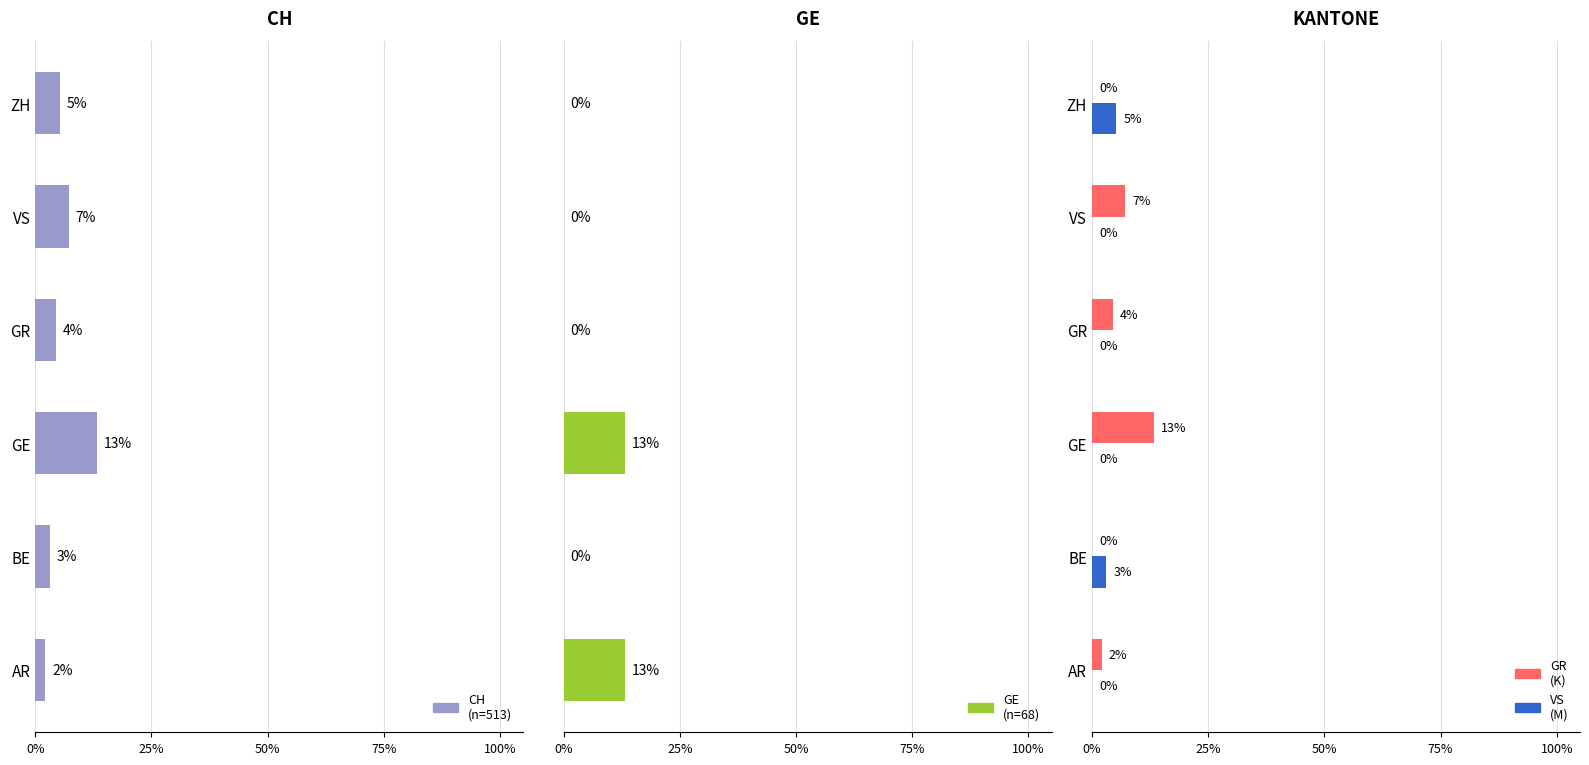

What is the spread (max minus min) of values at GR?

4.5